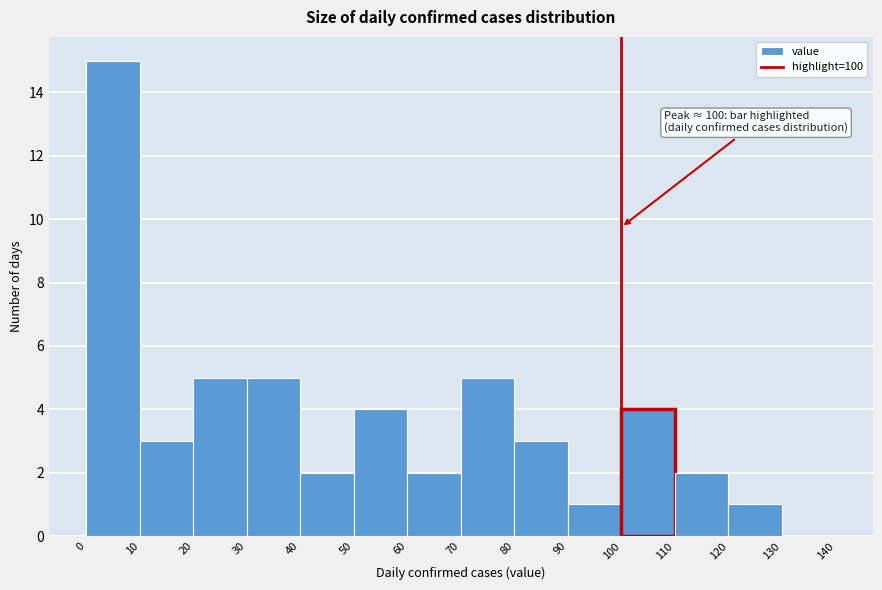

Over which range of the x-axis is the bar tallest?

0 to 10